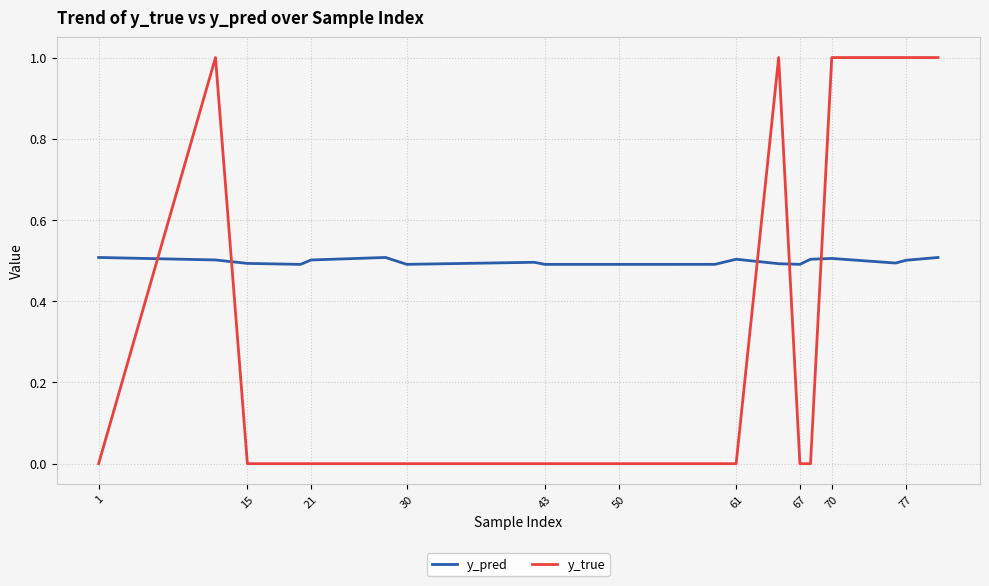

How many intersections are there between y_pred and y_true?

5